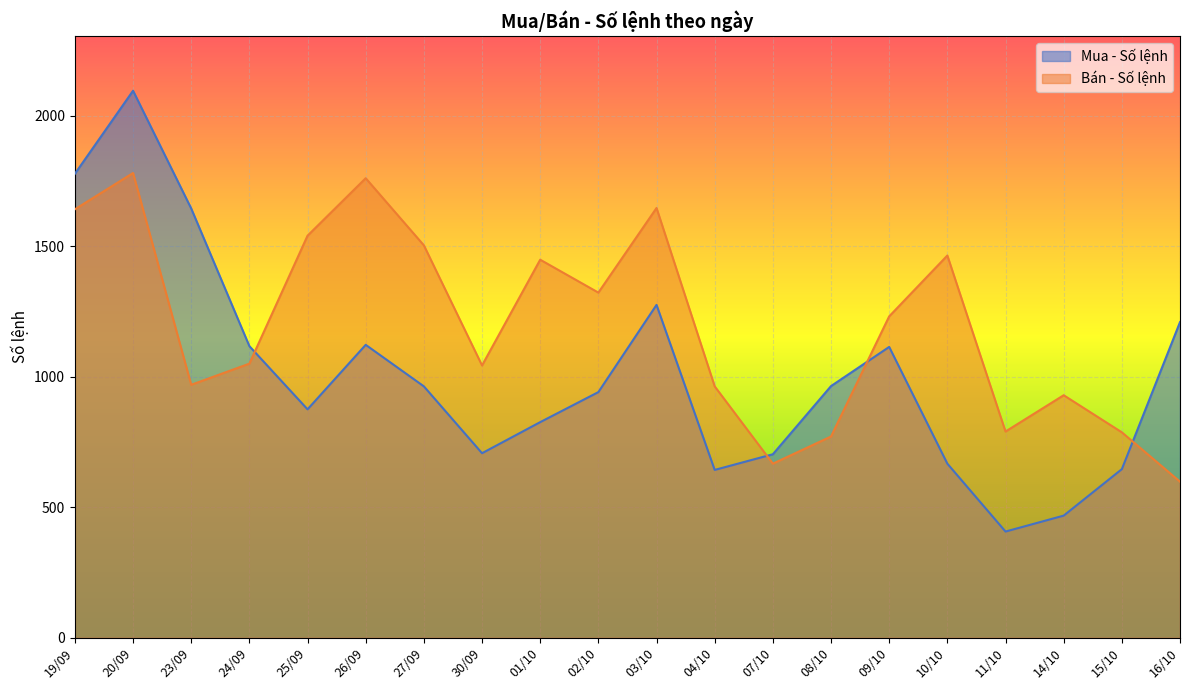

How many values in the Mua - Số lệnh series are below 963?

10